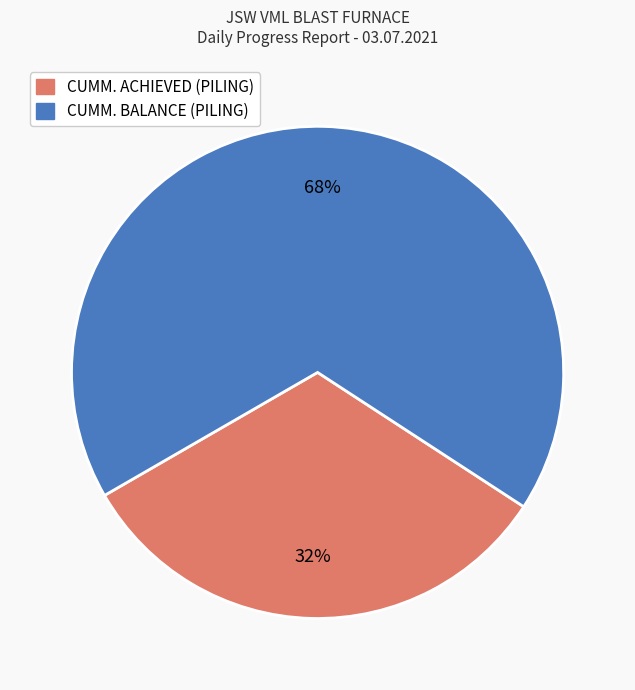

Is there a majority slice in this chart?

Yes